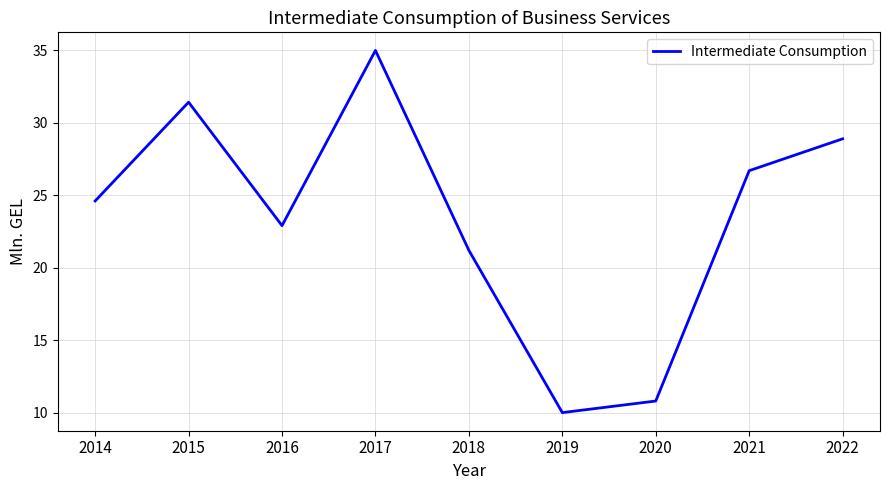

What is the maximum value shown in the chart?

35.0